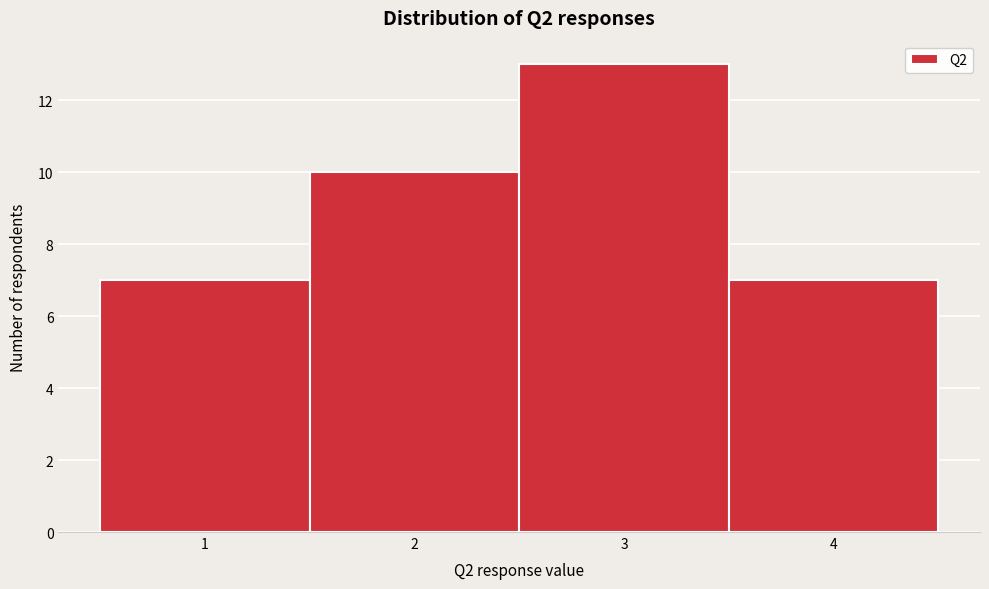

What is the height of the bar covering 2.5 to 3.5 on the x-axis? The values are not printed on the chart, so give them approximately, as read against the axis.

13